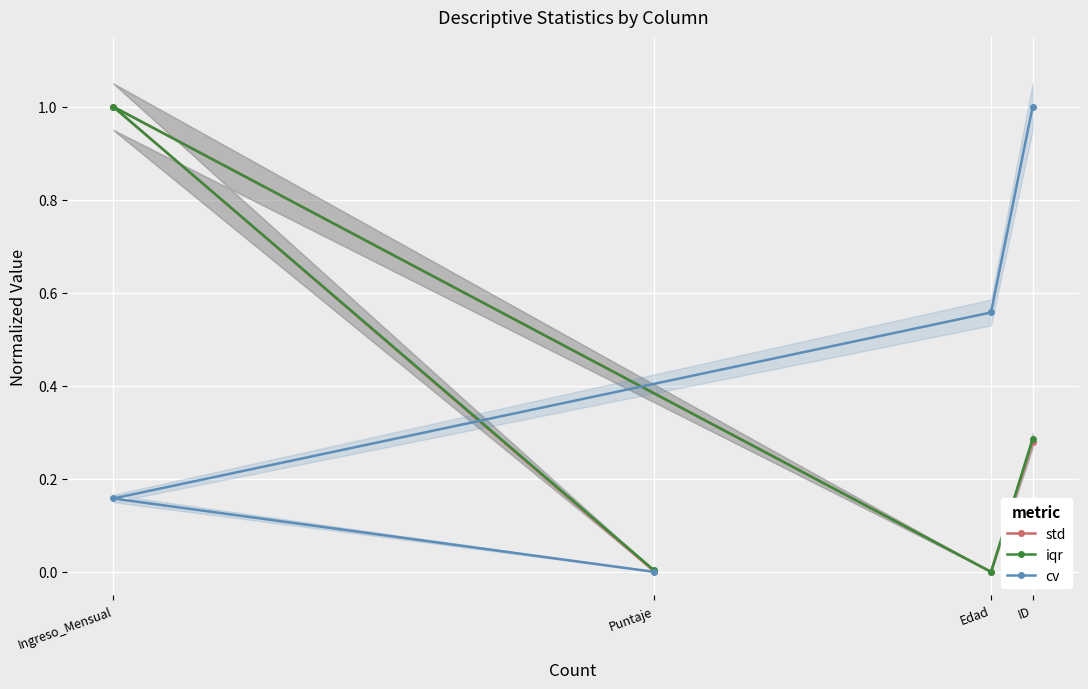

What is the value of the std point at the 1st from the left?

1.0